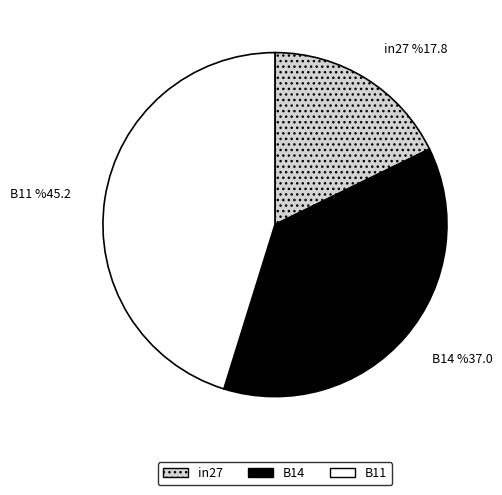

What percentage do B14 and B11 together represent?

82.2%